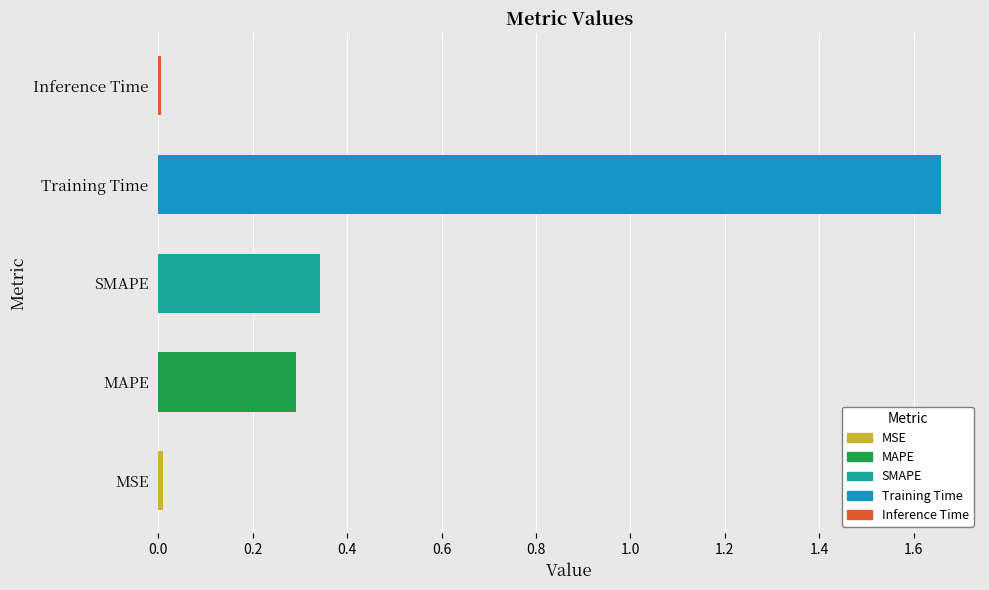

Which has a higher value, Inference Time or SMAPE?

SMAPE